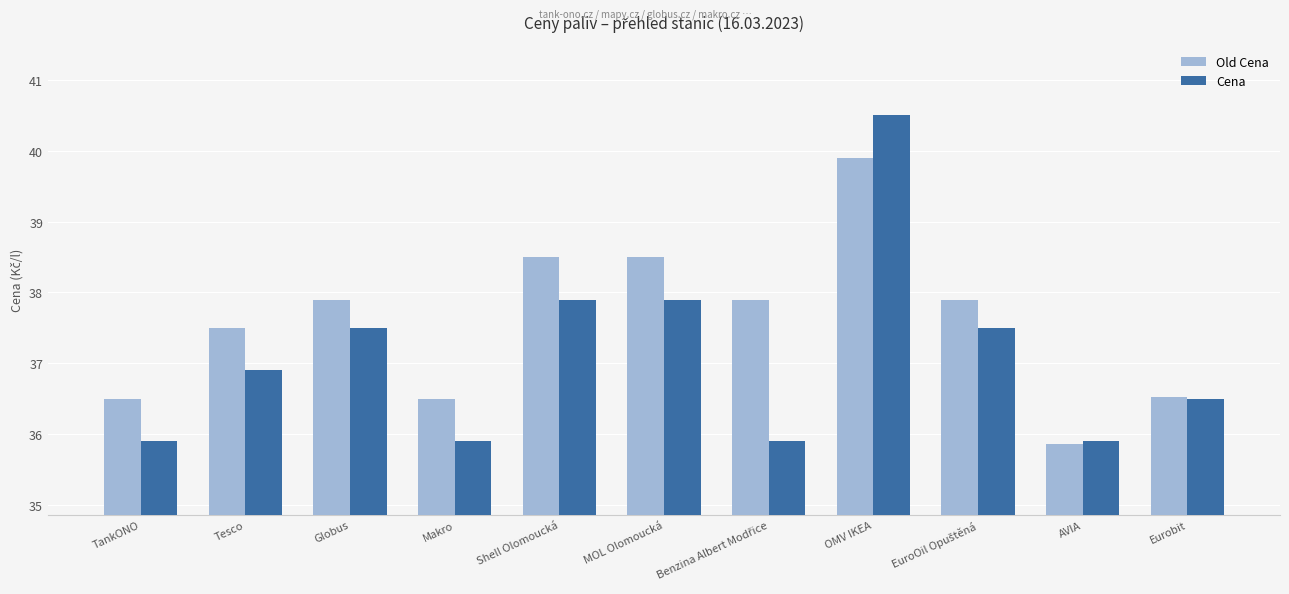

What position from the right is Globus?

9